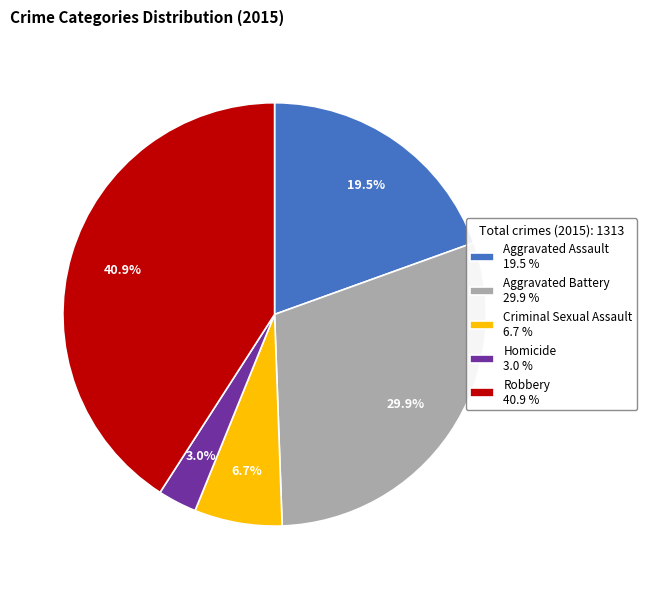

Is it true that Aggravated Battery is 30% of the pie?

True